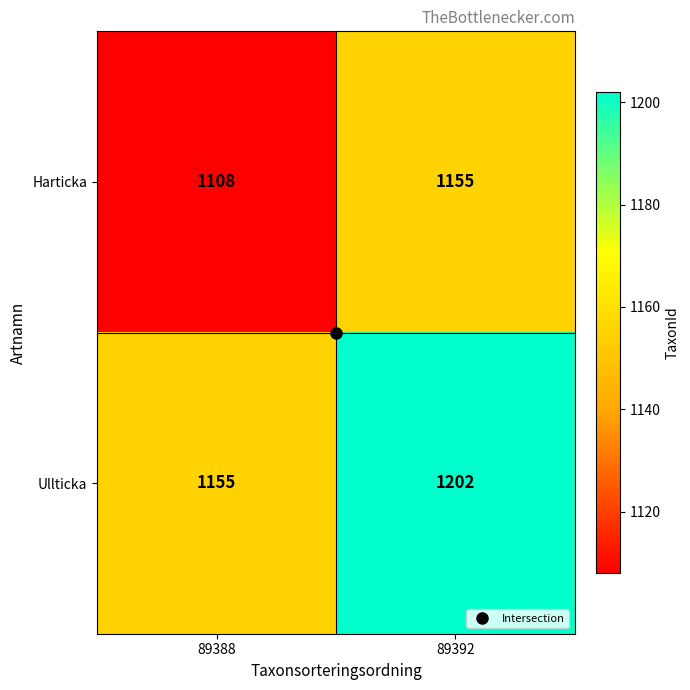

What is the difference between the highest and lowest values at 89388?

47